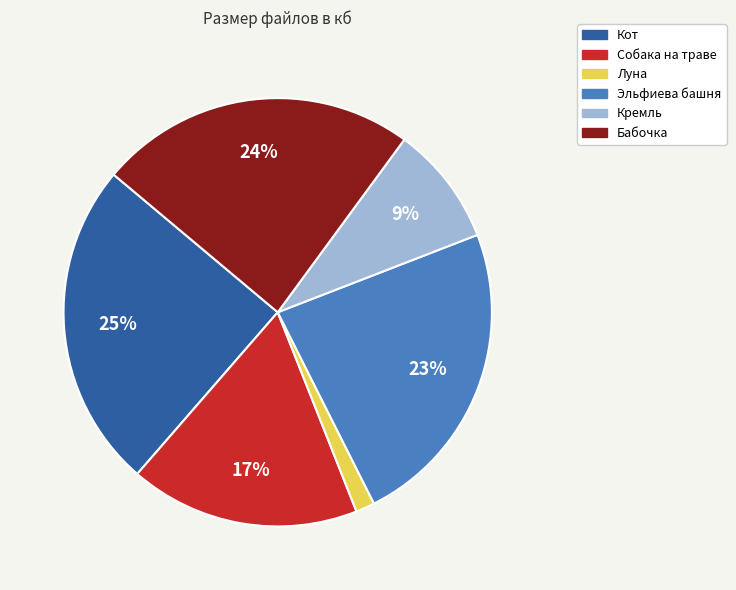

Combined, do Бабочка and Кремль account for over 50%?

No